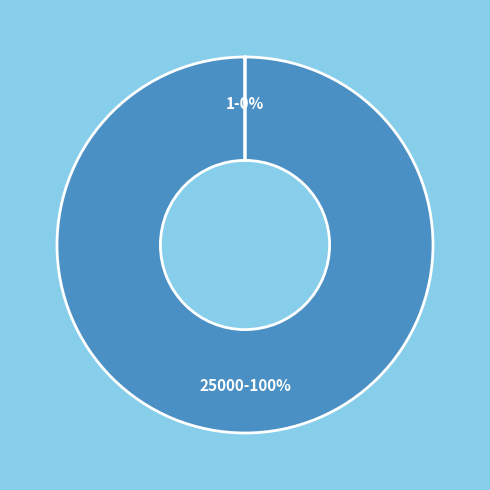

Which slice is the largest?

25000